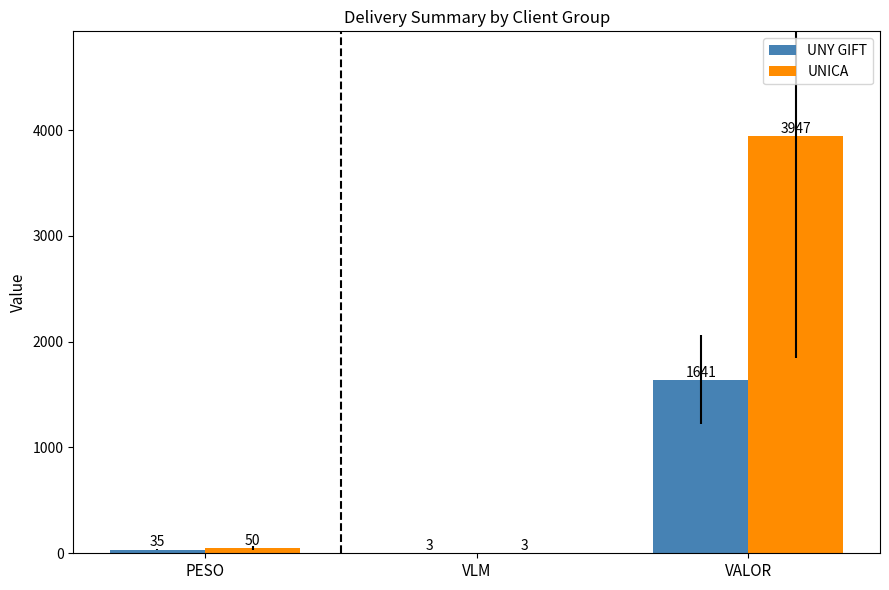

What are all the series names shown in the legend?

UNY GIFT, UNICA